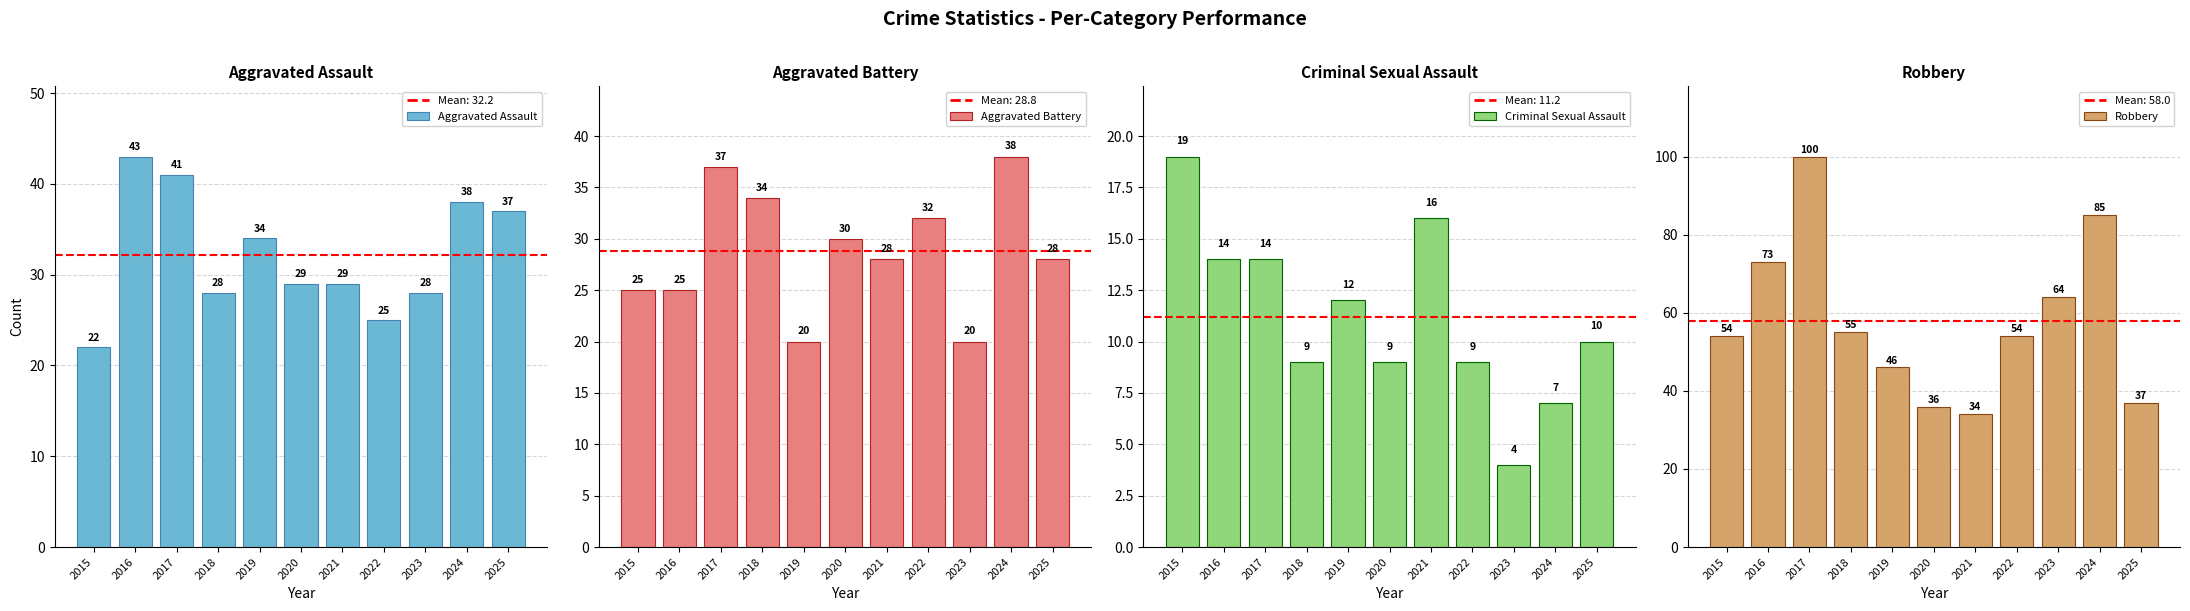

The Criminal Sexual Assault series shows 7 at 2024. True or false?

True